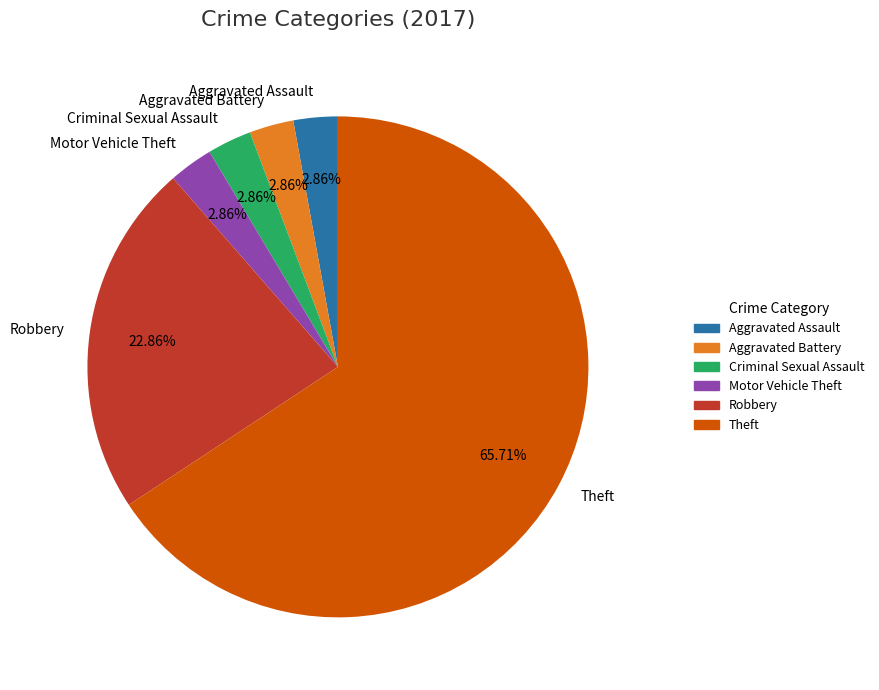

True or false: Motor Vehicle Theft accounts for 3% of the total.

True